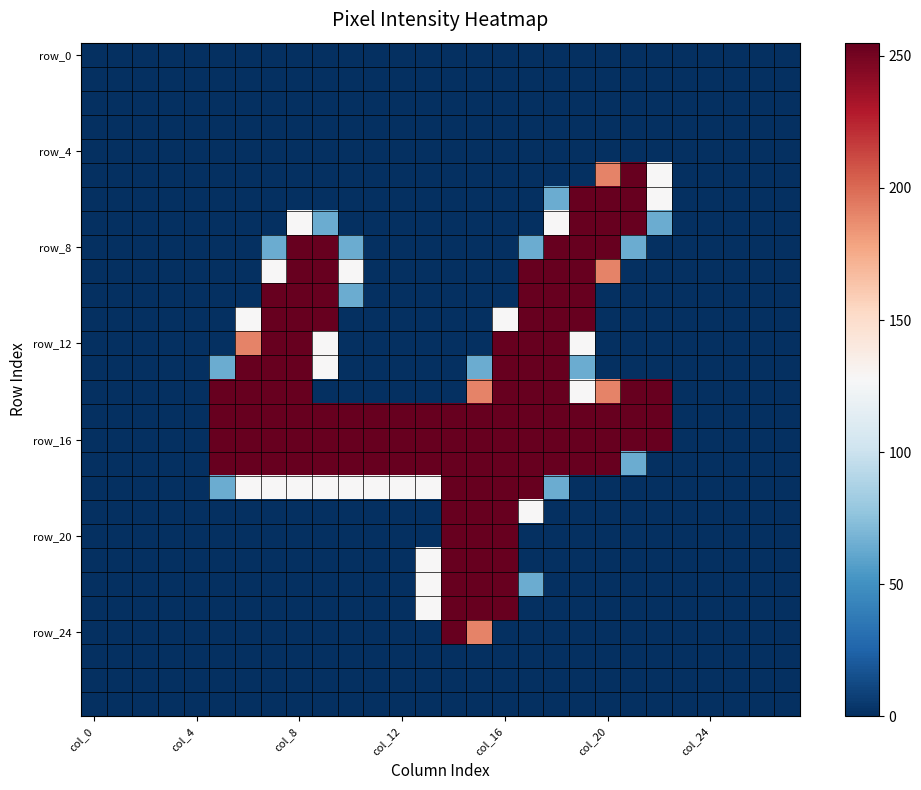

Which category has the highest value across all series?

21